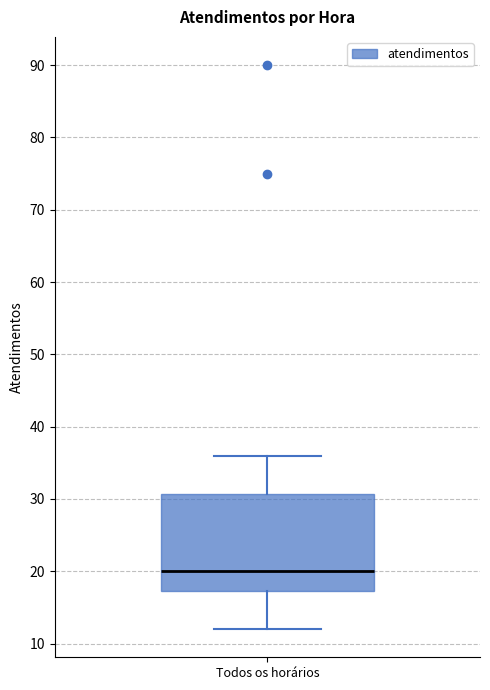

Transcribe this box plot: give where the median line is, the range the box spans, and where the two whiskers end, as read against the y-axis. The values are not printed on the chart, so give them approximately, as read against the axis.

median 20, box 17 to 31, whiskers 12 to 36